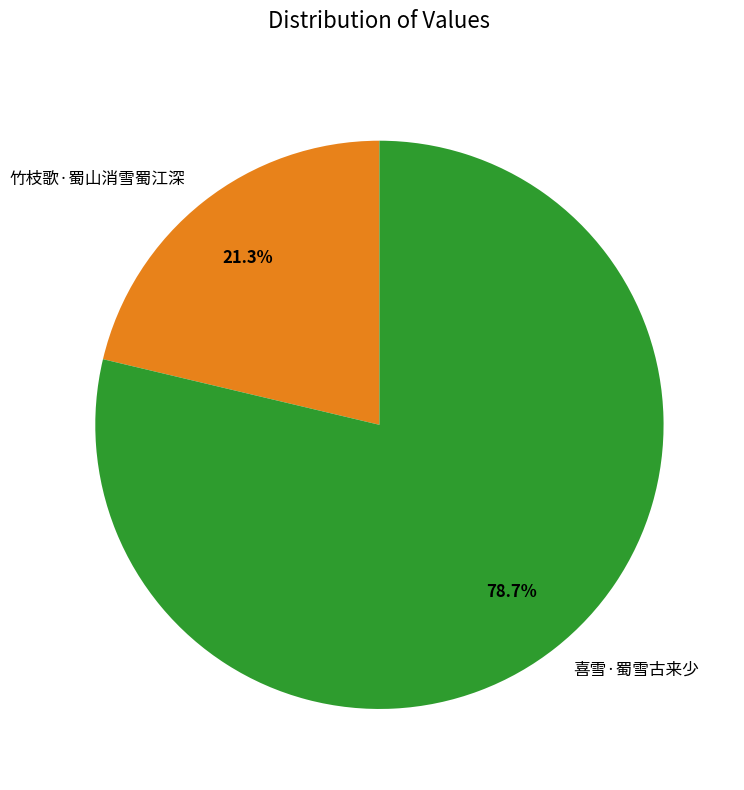

To the nearest percent, what portion does 喜雪·蜀雪古来少 represent?

79%